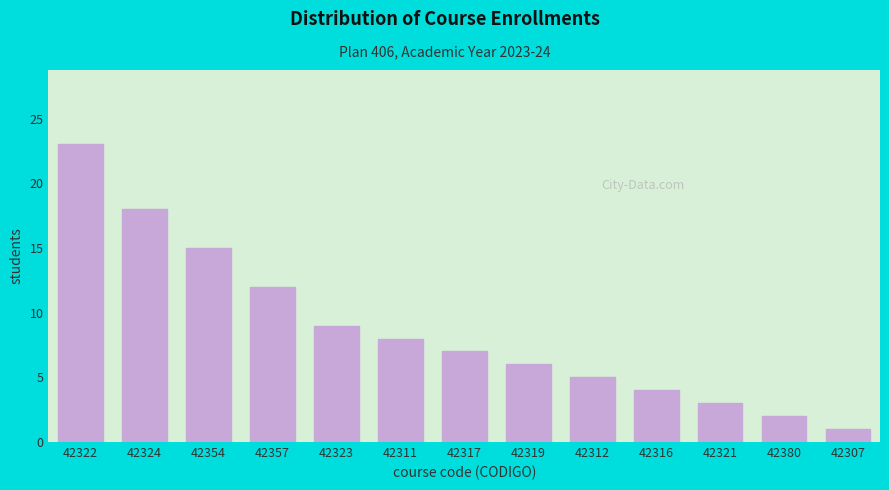

Reading left to right, transcribe all the data shown in this chart.

42322=23	42324=18	42354=15	42357=12	42323=9	42311=8	42317=7	42319=6	42312=5	42316=4	42321=3	42380=2	42307=1